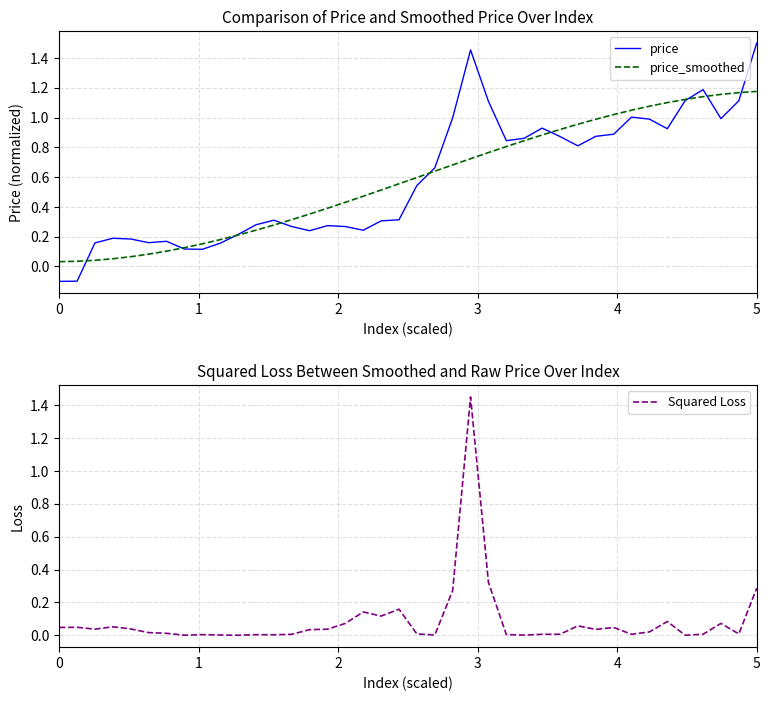

Which category has the highest value in the price series?

5